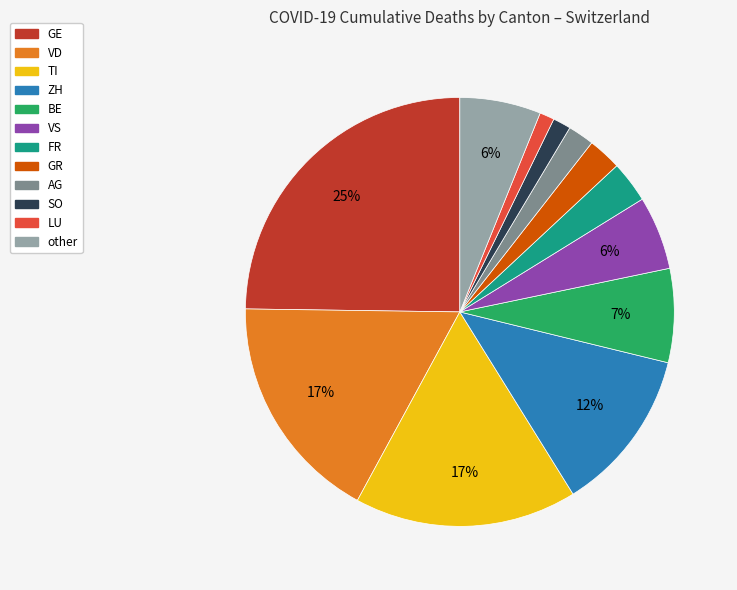

Is there any slice that represents more than half of the pie?

No